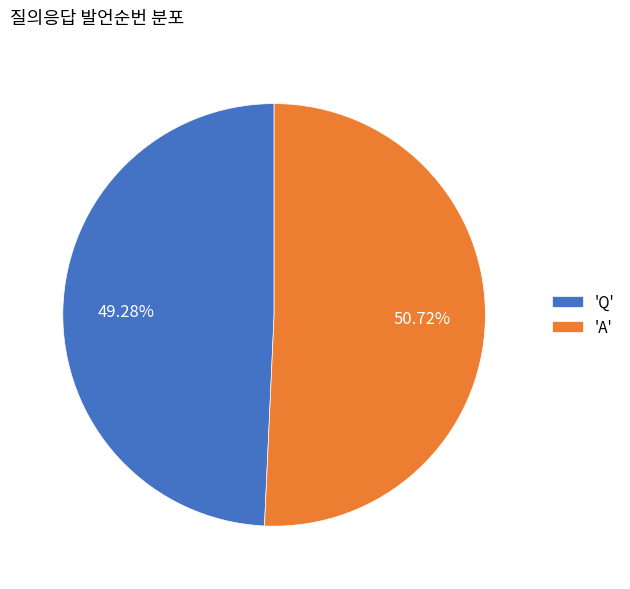

What is the largest slice in the pie chart?

'A'